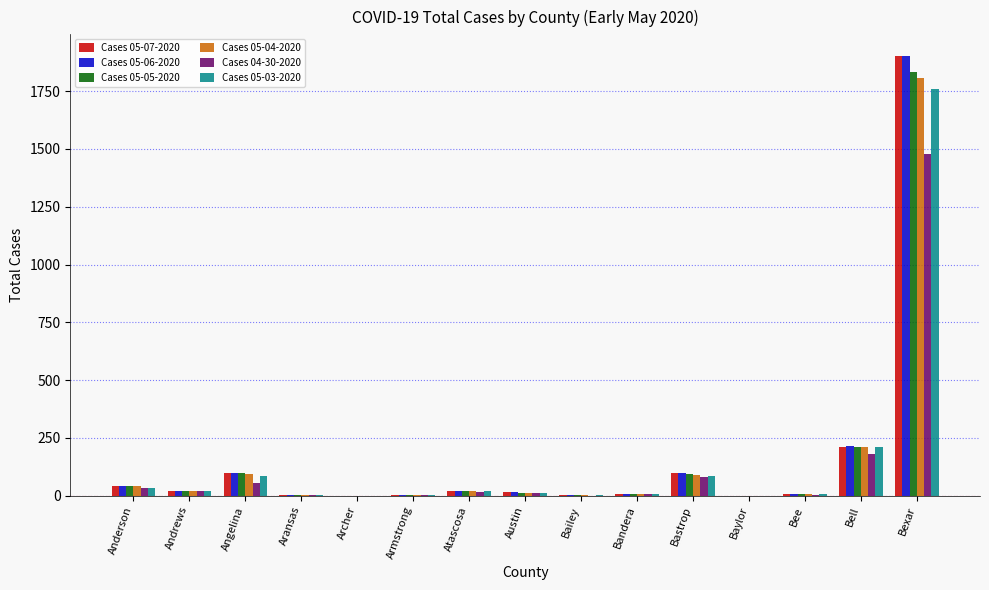

At which label does Cases 05-06-2020 reach its peak?

Bexar